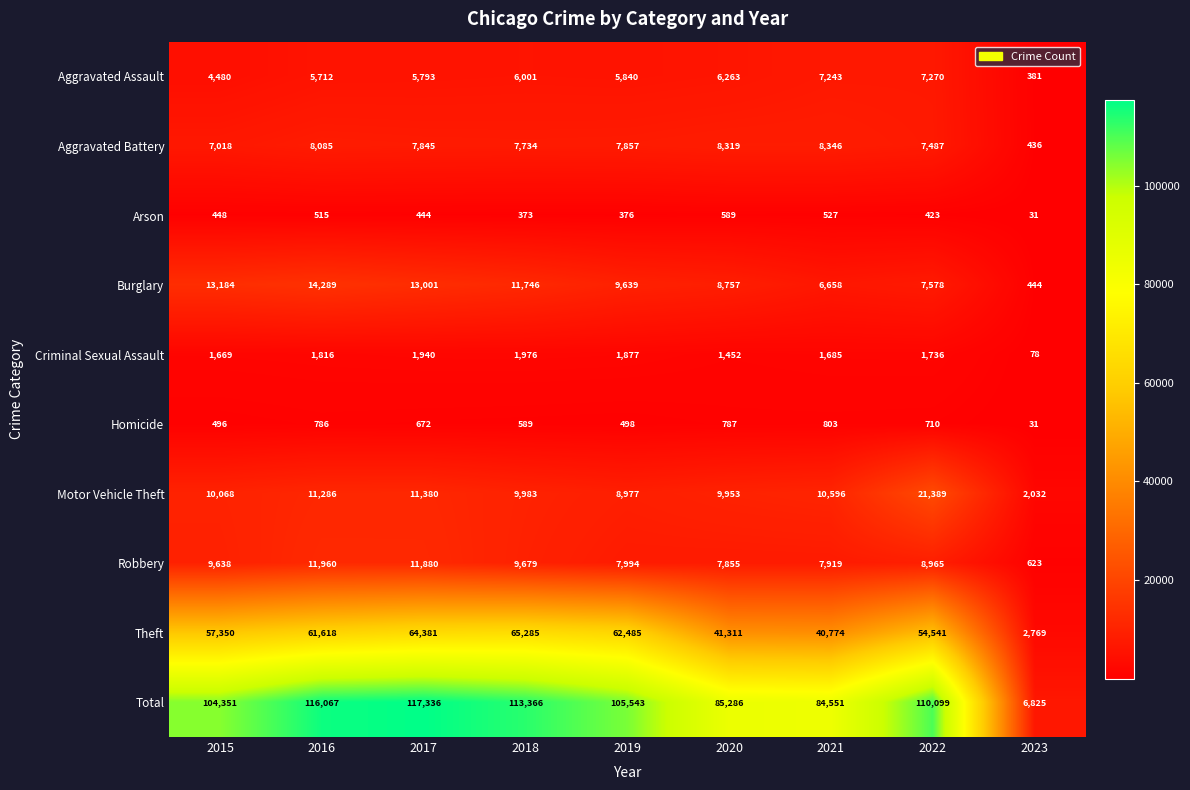

At which label does Aggravated Battery first exceed 7845?

2016